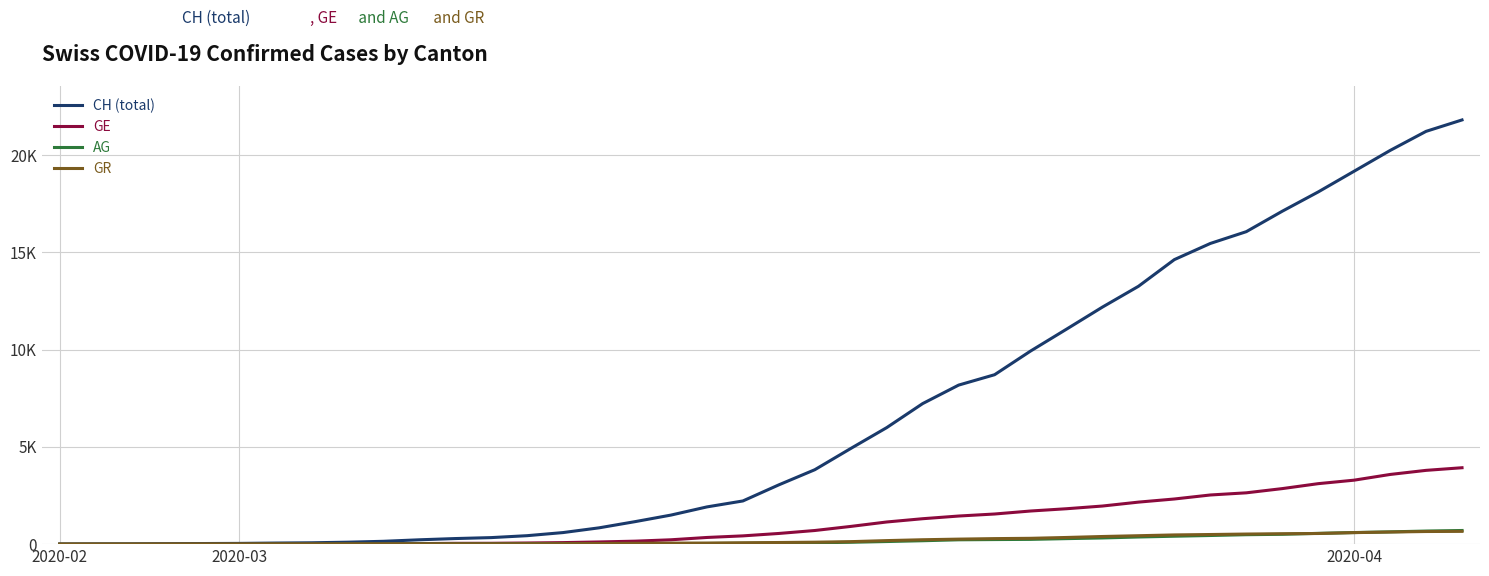

True or false: GR and CH (total) intersect in this chart.

False